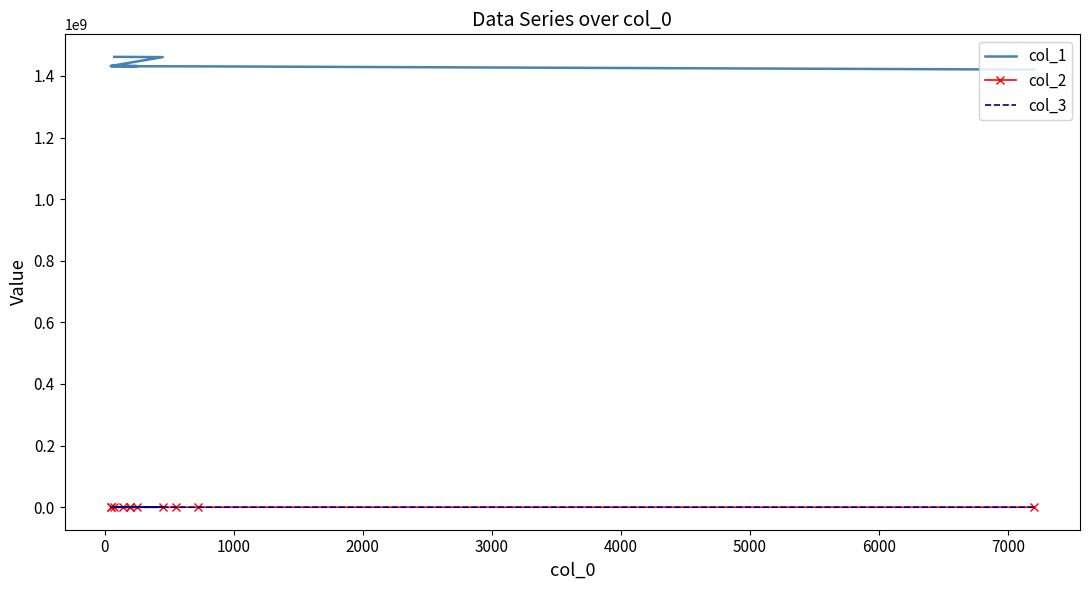

List the series in order of their peak value, lowest first.

col_3, col_2, col_1